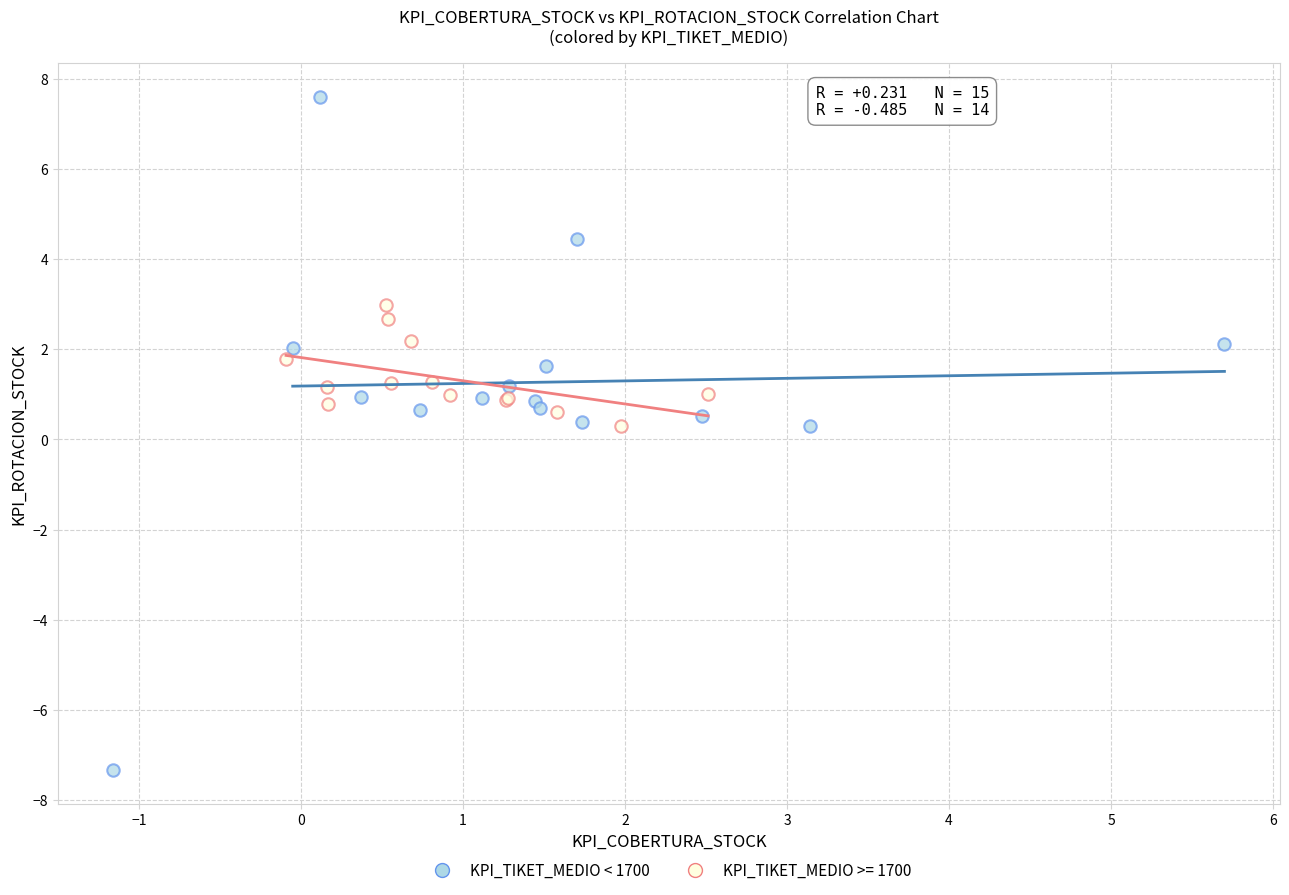

Which series has the widest spread of Y values?

KPI_TIKET_MEDIO < 1700